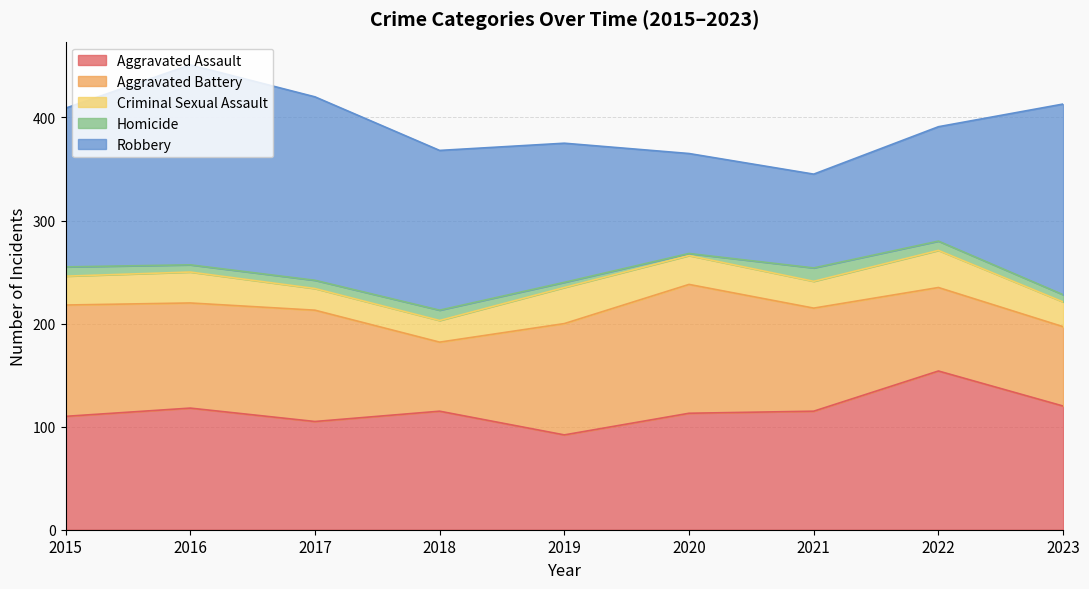

Is it true that Homicide equals 8 at 2019?

False